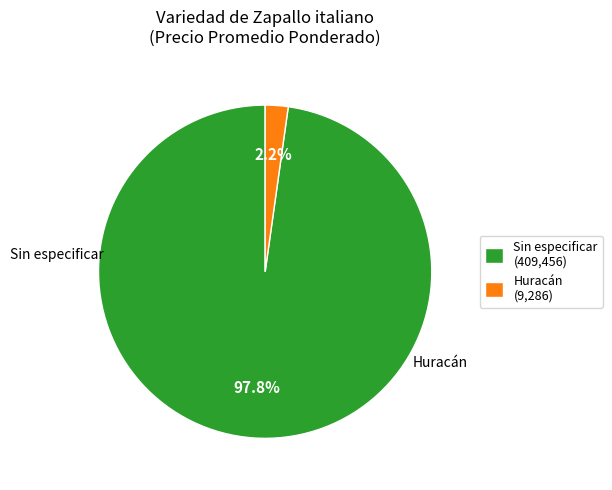

What portion of the pie excludes Huracán?

97.8%